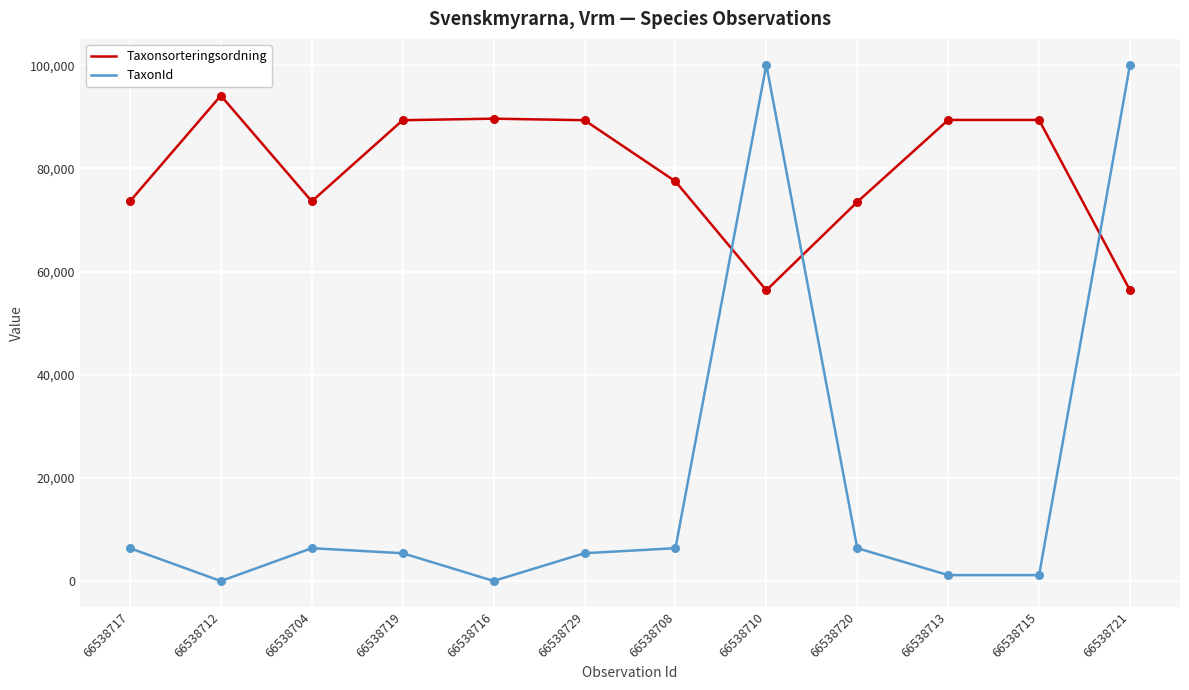

What is the difference between the highest and lowest values at 66538710?

43714